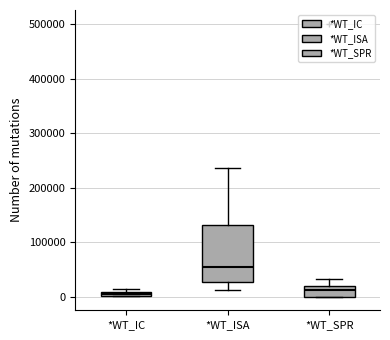

Which box has the highest median line?

*WT_ISA